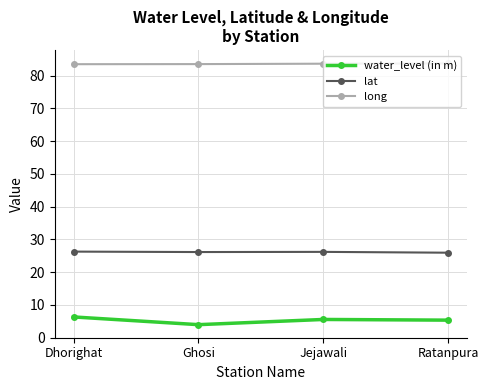

The value of lat at Jejawali is 26.2. True or false?

True